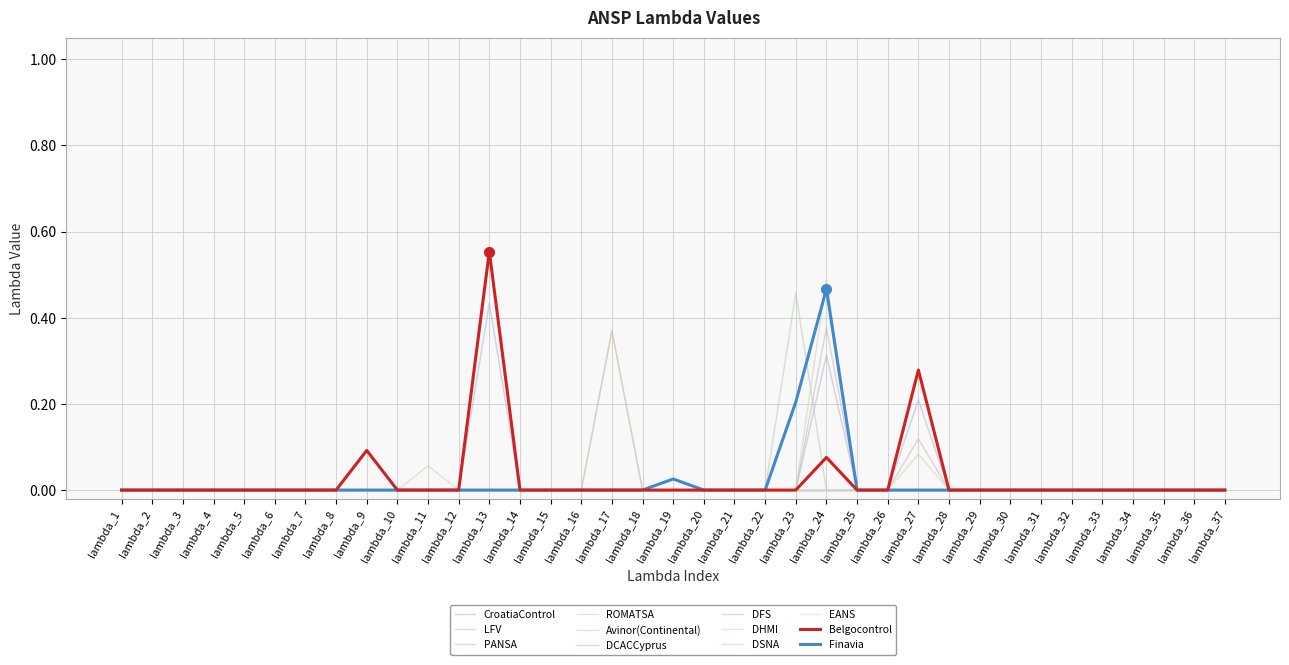

Is the value of LFV at lambda_31 greater than the value of ROMATSA at lambda_23?

No